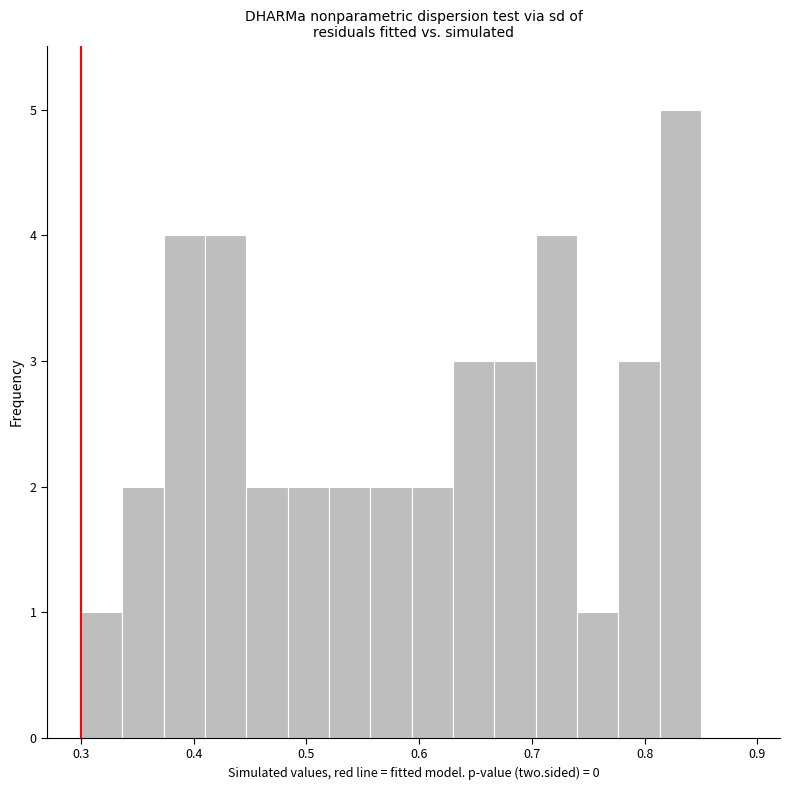

Read against the x-axis, roughly where is the centre of the tallest bar?

0.83